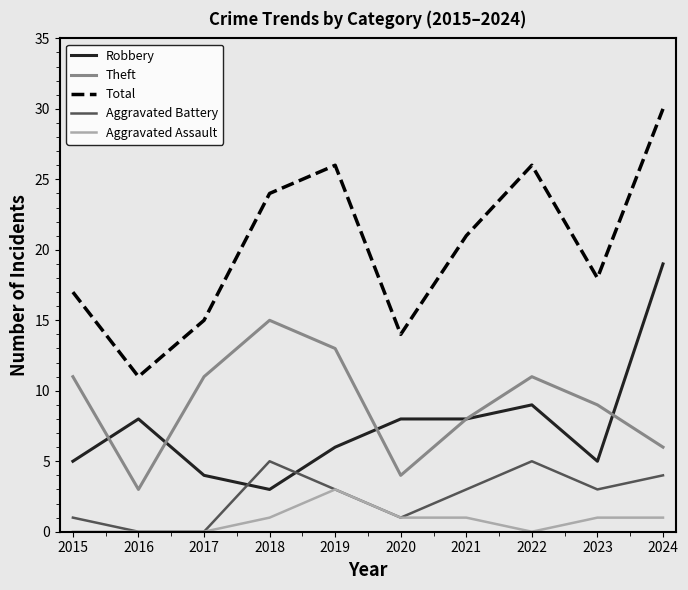

What is the approximate value of Theft at 2024?

6